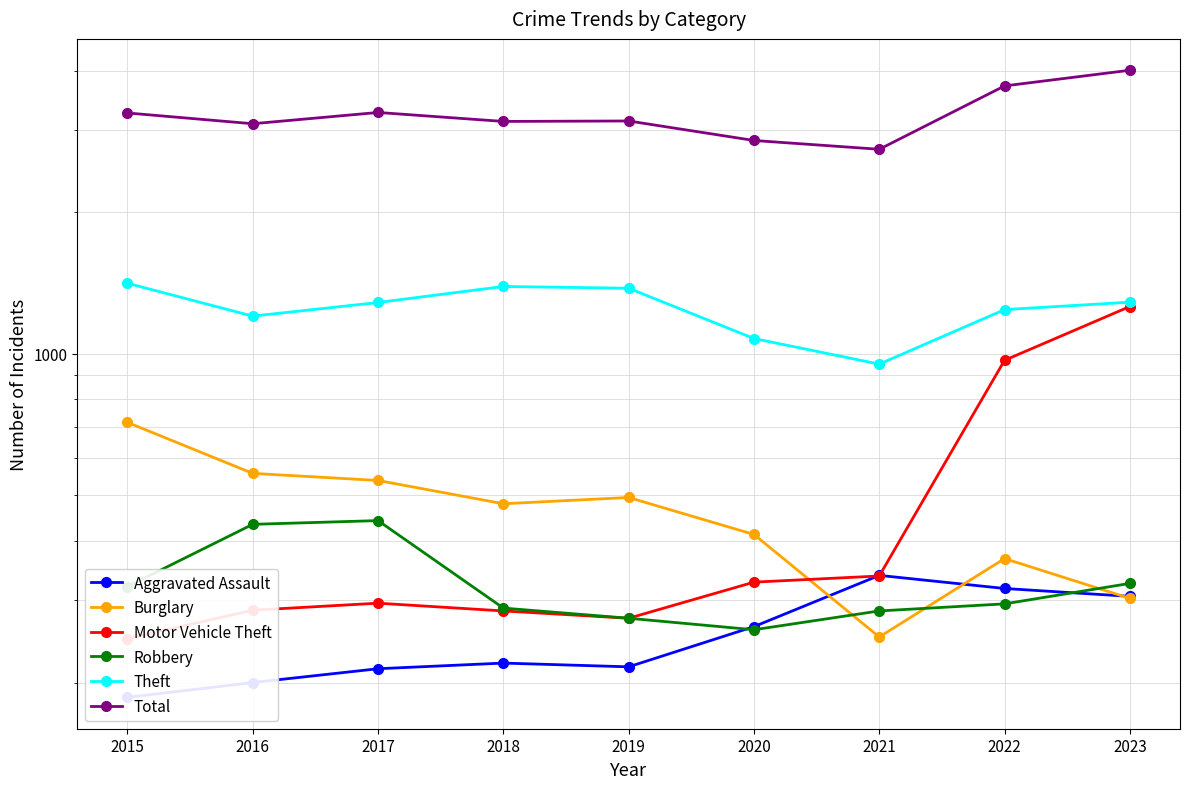

Reading left to right, extract all data points from this chart.

Aggravated Assault: 186	200	214	220	216	263	338	317	305
Burglary: 715	557	538	480	495	413	250	367	302
Motor Vehicle Theft: 248	285	295	284	274	327	337	969	1261
Robbery: 320	434	442	288	274	259	284	294	325
Theft: 1413	1203	1286	1391	1379	1078	951	1242	1288
Total: 3253	3086	3261	3121	3128	2843	2723	3714	4010